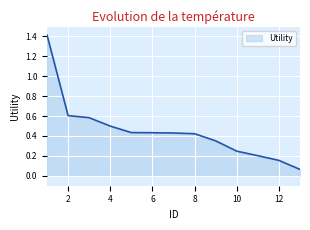

What is the greatest value displayed?

1.4